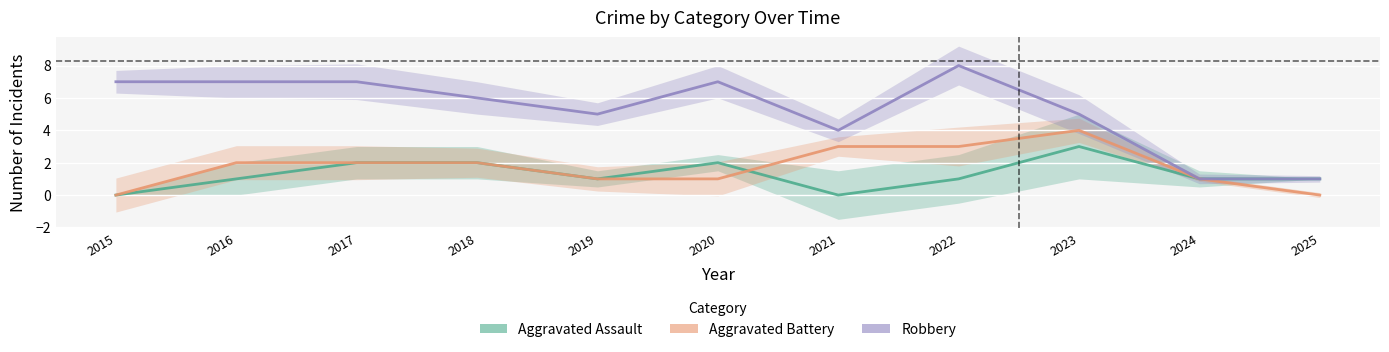

How many times do Aggravated Assault and Aggravated Battery cross each other?

1